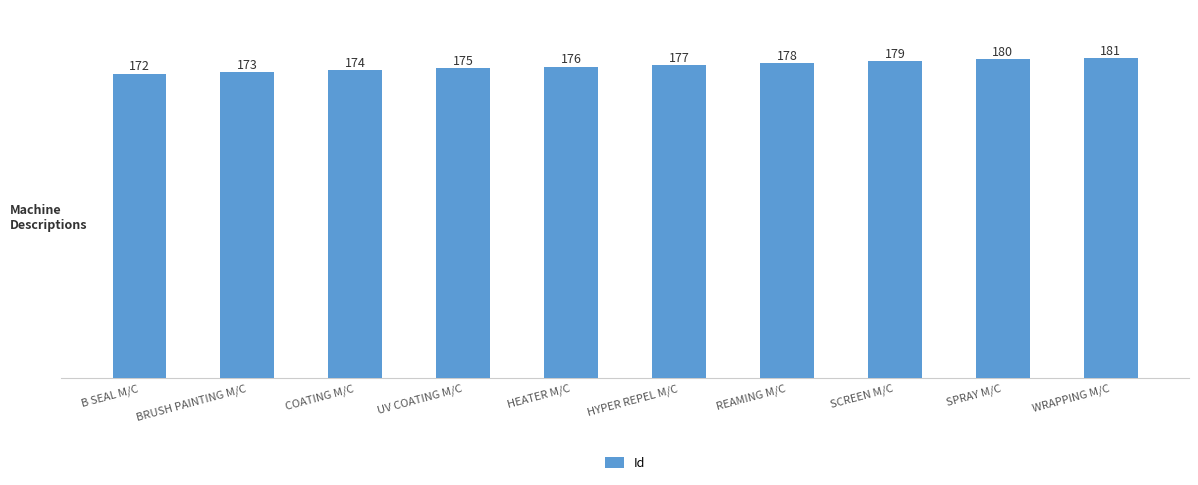

What is the label of the 6th bar from the right?

HEATER M/C